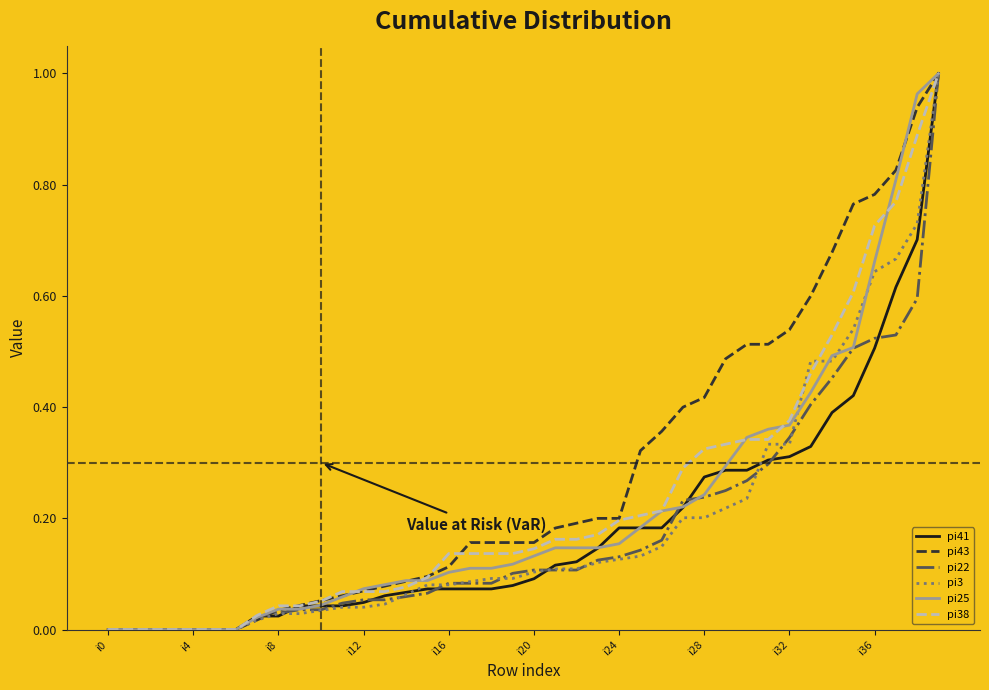

Which series has the largest total across all categories?

pi43